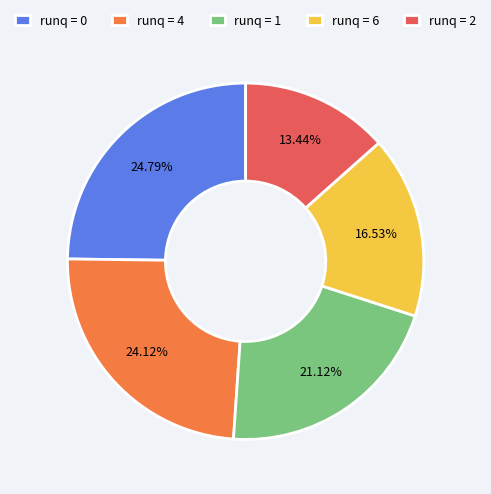

Rank the categories by value from lowest to highest.

runq = 2, runq = 6, runq = 1, runq = 4, runq = 0